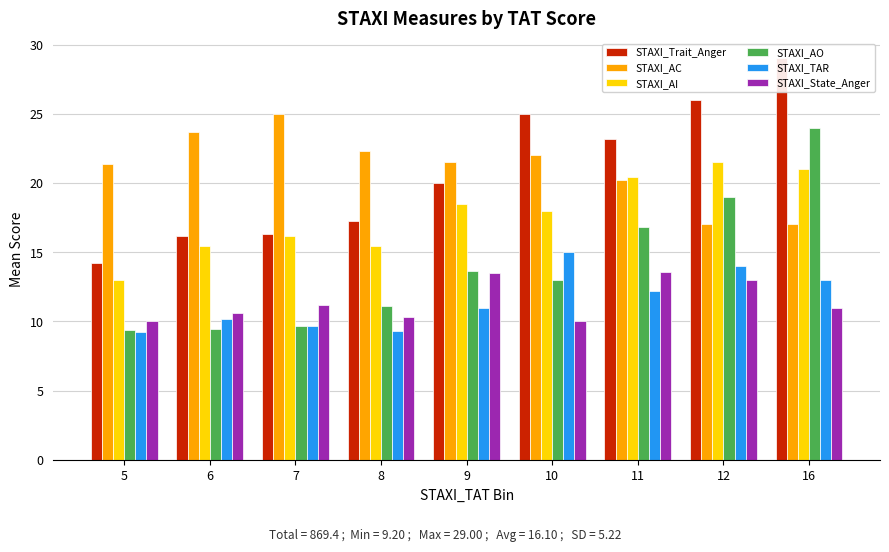

Reading right to left, list all the values displayed in this chart.

STAXI_Trait_Anger: 29.0	26.0	23.2	25.0	20.0	17.3	16.3	16.1	14.2
STAXI_AC: 17.0	17.0	20.2	22.0	21.5	22.3	25.0	23.7	21.4
STAXI_AI: 21.0	21.5	20.4	18.0	18.5	15.4	16.2	15.4	13.0
STAXI_AO: 24.0	19.0	16.8	13.0	13.7	11.1	9.7	9.4	9.4
STAXI_TAR: 13.0	14.0	12.2	15.0	11.0	9.3	9.7	10.1	9.2
STAXI_State_Anger: 11.0	13.0	13.6	10.0	13.5	10.3	11.2	10.6	10.0